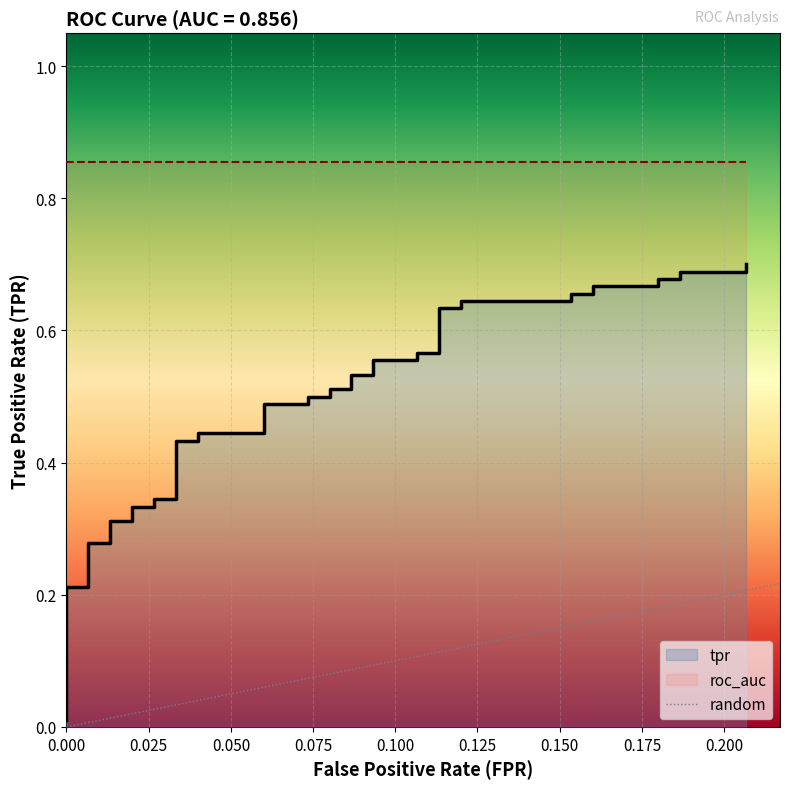

The value at 0.025 is 2. True or false?

False